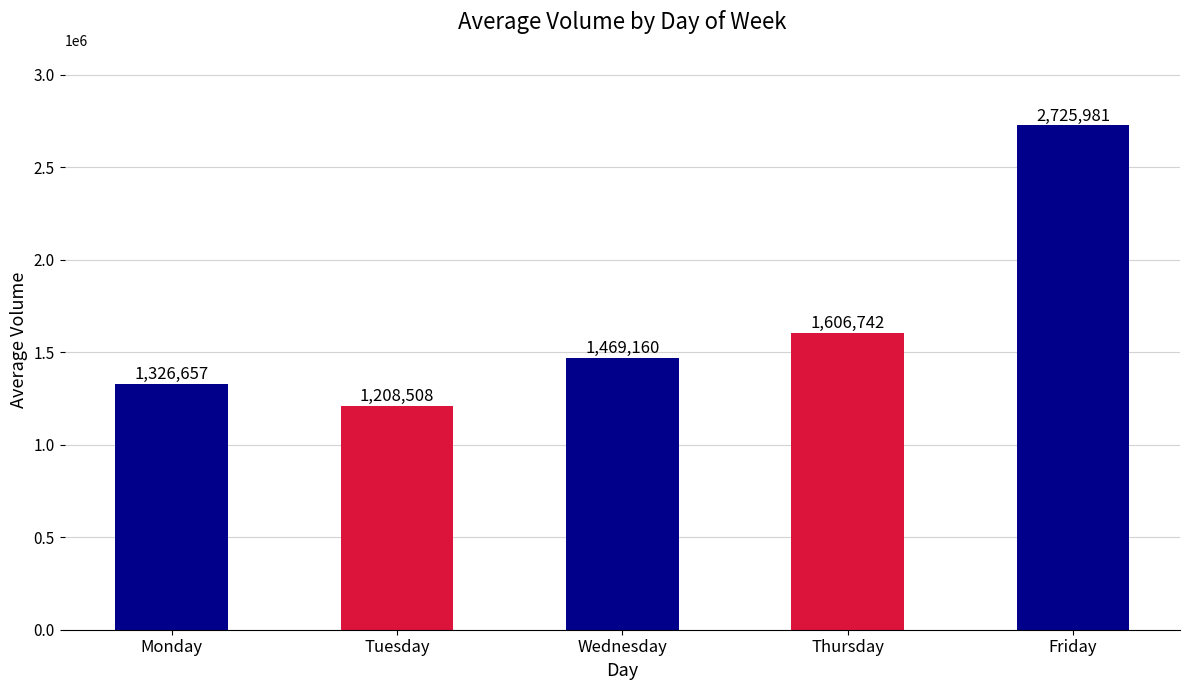

At which category does the chart reach its peak across all series?

Friday